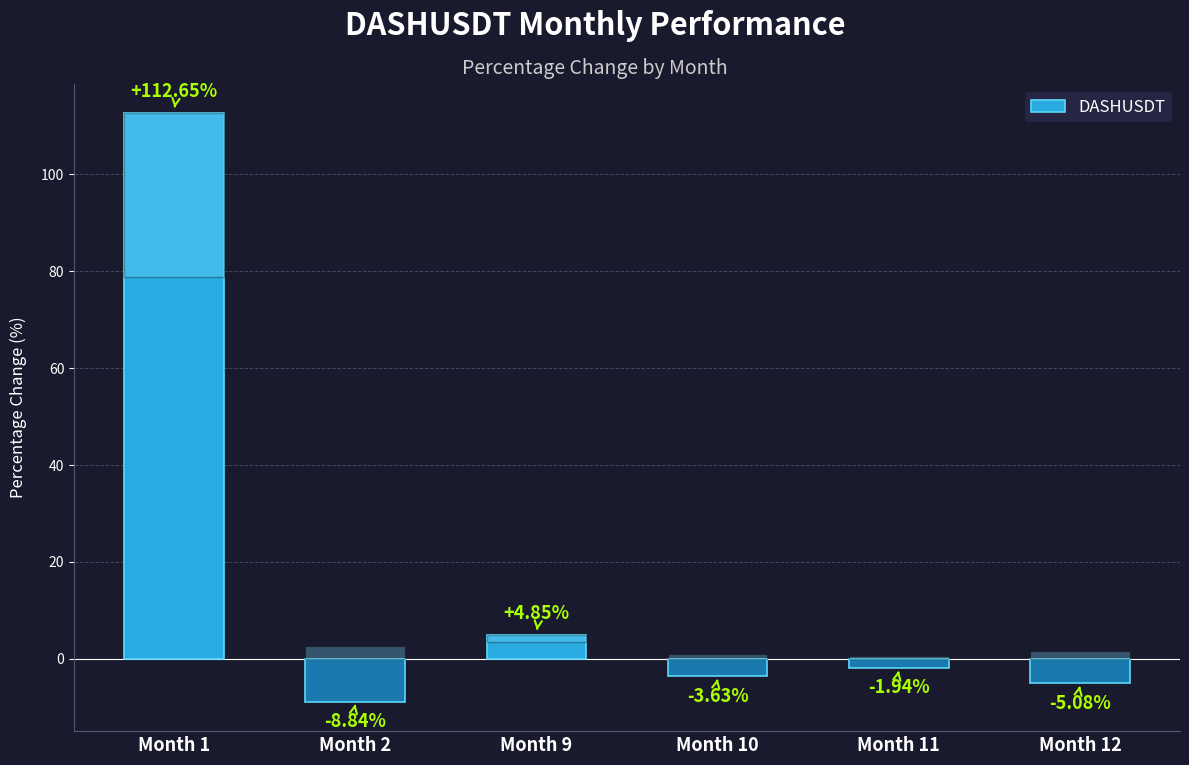

What is the difference between the values at Month 12 and Month 2?

3.8